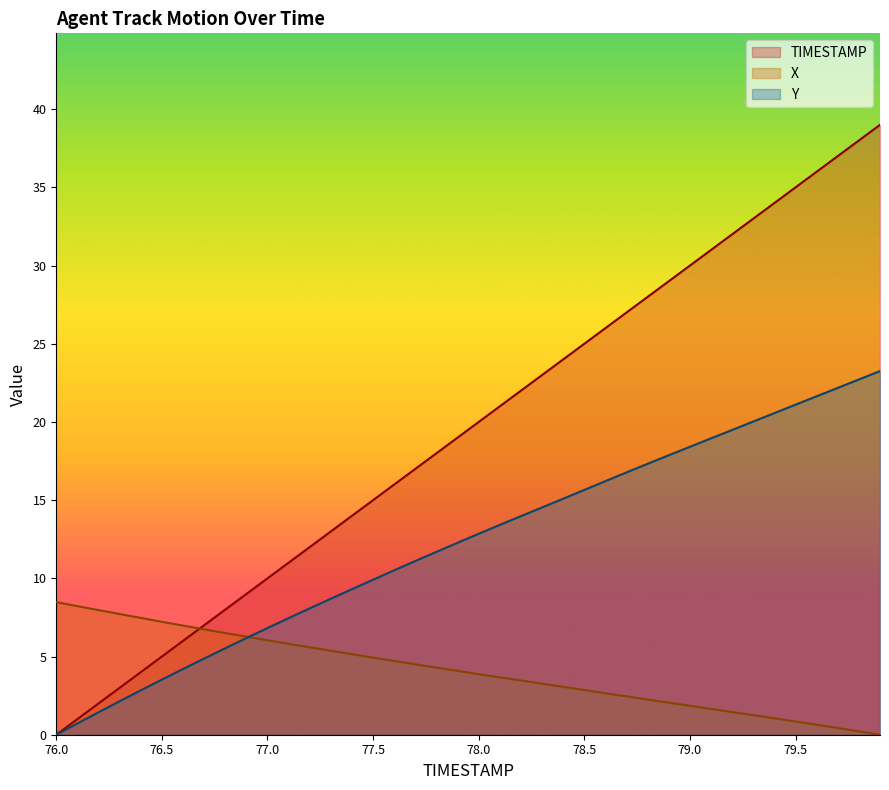

Reading right to left, list all the values displayed in this chart.

TIMESTAMP: 79.9=39.0	79.8=38.0	79.7=37.0	79.6=36.0	79.5=35.0	79.4=34.0	79.3=33.0	79.2=32.0	79.1=31.0	79.0=30.0	78.9=29.0	78.8=28.0	78.7=27.0	78.6=26.0	78.5=25.0	78.4=24.0	78.3=23.0	78.2=22.0	78.1=21.0	78.0=20.0	77.9=19.0	77.8=18.0	77.7=17.0	77.6=16.0	77.5=15.0	77.4=14.0	77.3=13.0	77.2=12.0	77.1=11.0	77.0=10.0	76.9=9.0	76.8=8.0	76.7=7.0	76.6=6.0	76.5=5.0	76.4=4.0	76.3=3.0	76.2=2.0	76.1=1.0	76.0=0.0
X: 79.9=0.0	79.8=0.2	79.7=0.4	79.6=0.6	79.5=0.8	79.4=1.1	79.3=1.2	79.2=1.5	79.1=1.7	79.0=1.9	78.9=2.1	78.8=2.2	78.7=2.5	78.6=2.7	78.5=2.9	78.4=3.1	78.3=3.3	78.2=3.5	78.1=3.7	78.0=3.9	77.9=4.1	77.8=4.3	77.7=4.5	77.6=4.7	77.5=4.9	77.4=5.2	77.3=5.4	77.2=5.6	77.1=5.8	77.0=6.0	76.9=6.3	76.8=6.5	76.7=6.7	76.6=7.0	76.5=7.2	76.4=7.5	76.3=7.7	76.2=8.0	76.1=8.2	76.0=8.5
Y: 79.9=23.3	79.8=22.7	79.7=22.2	79.6=21.6	79.5=21.1	79.4=20.6	79.3=20.0	79.2=19.5	79.1=18.9	79.0=18.4	78.9=17.9	78.8=17.3	78.7=16.8	78.6=16.2	78.5=15.7	78.4=15.1	78.3=14.5	78.2=14.0	78.1=13.4	78.0=12.9	77.9=12.3	77.8=11.7	77.7=11.1	77.6=10.5	77.5=9.9	77.4=9.3	77.3=8.7	77.2=8.1	77.1=7.5	77.0=6.8	76.9=6.2	76.8=5.5	76.7=4.9	76.6=4.2	76.5=3.5	76.4=2.8	76.3=2.1	76.2=1.4	76.1=0.7	76.0=0.0